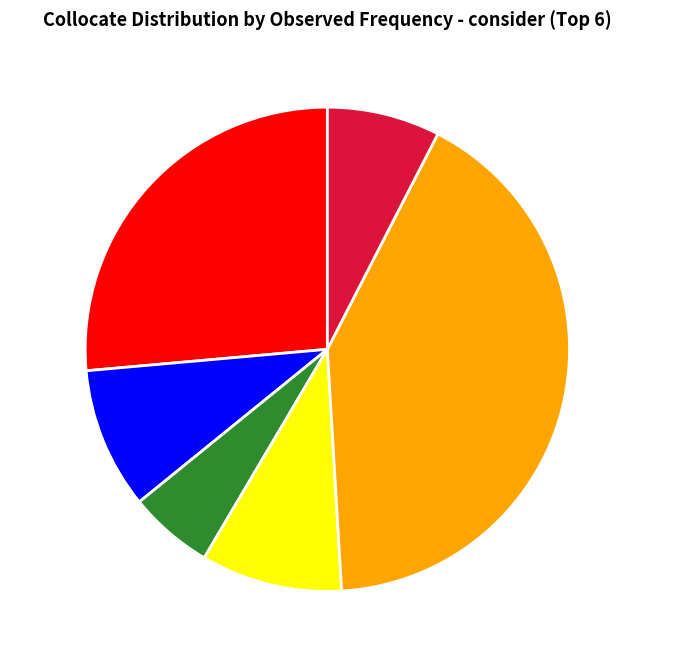

Is the sum of immoral and unfair greater than half?

No